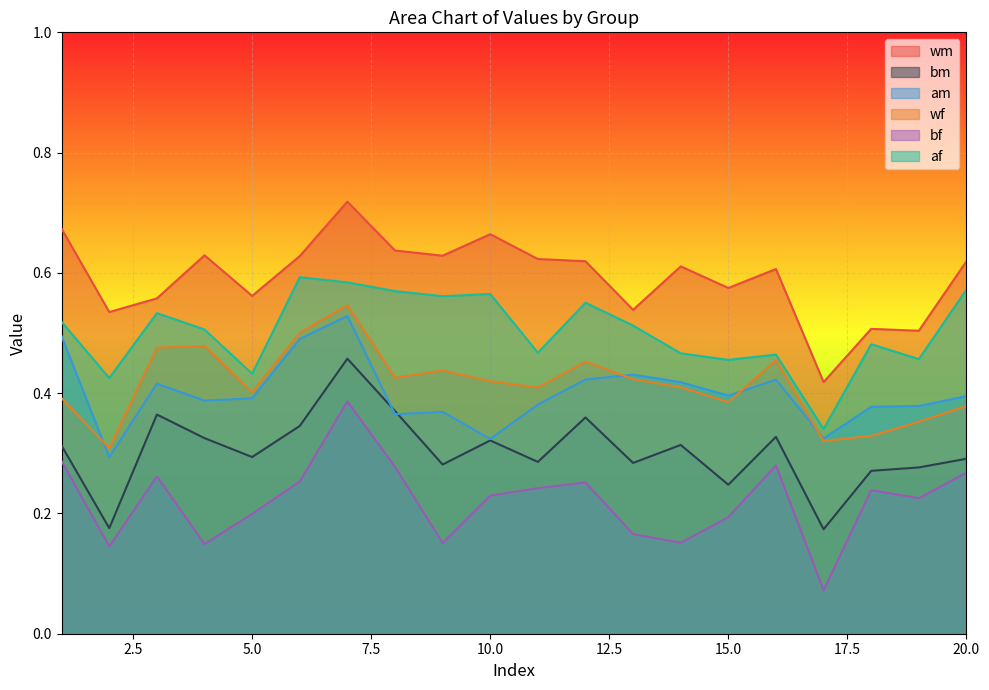

Reading left to right, transcribe all the data shown in this chart.

wm: 0.7	0.5	0.6	0.6	0.6	0.6	0.7	0.6	0.6	0.7	0.6	0.6	0.5	0.6	0.6	0.6	0.4	0.5	0.5	0.6
bm: 0.3	0.2	0.4	0.3	0.3	0.3	0.5	0.4	0.3	0.3	0.3	0.4	0.3	0.3	0.2	0.3	0.2	0.3	0.3	0.3
am: 0.5	0.3	0.4	0.4	0.4	0.5	0.5	0.4	0.4	0.3	0.4	0.4	0.4	0.4	0.4	0.4	0.3	0.4	0.4	0.4
wf: 0.4	0.3	0.5	0.5	0.4	0.5	0.5	0.4	0.4	0.4	0.4	0.5	0.4	0.4	0.4	0.5	0.3	0.3	0.4	0.4
bf: 0.3	0.1	0.3	0.1	0.2	0.3	0.4	0.3	0.2	0.2	0.2	0.3	0.2	0.2	0.2	0.3	0.1	0.2	0.2	0.3
af: 0.5	0.4	0.5	0.5	0.4	0.6	0.6	0.6	0.6	0.6	0.5	0.6	0.5	0.5	0.5	0.5	0.3	0.5	0.5	0.6